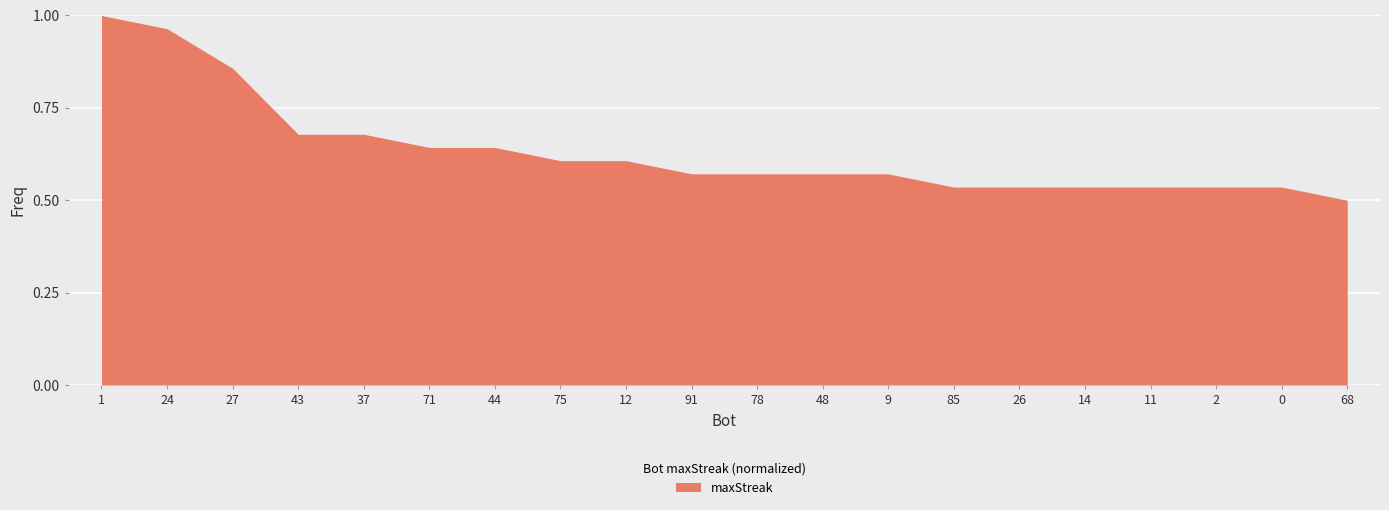

Which label corresponds to the smallest value in the chart?

68